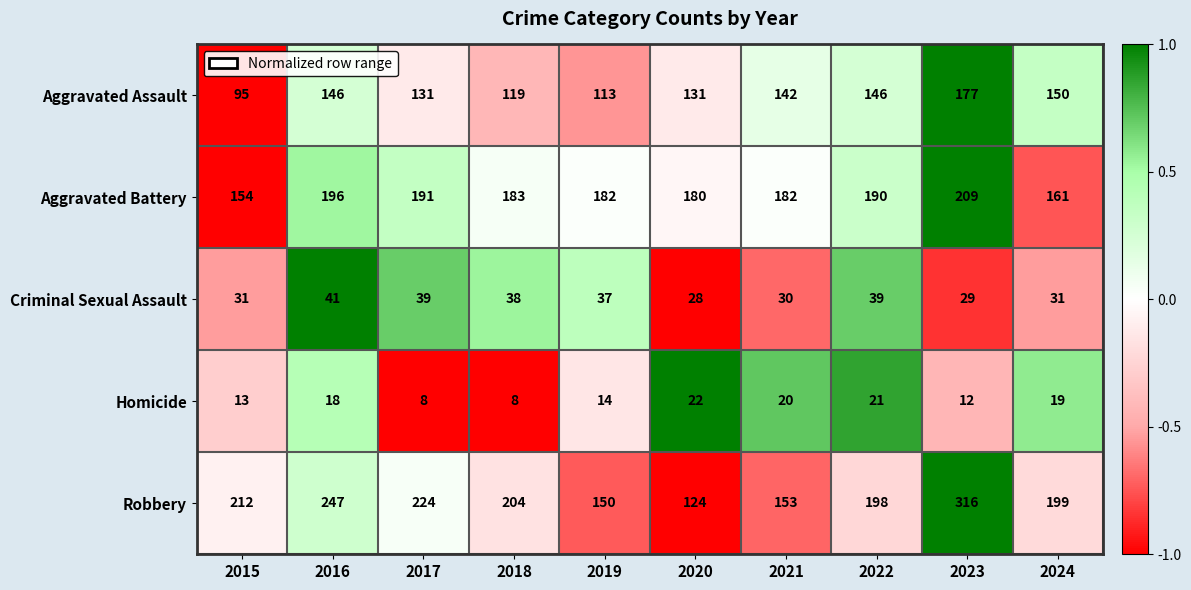

What is the difference between the maximum and second lowest values in the Robbery series?

166